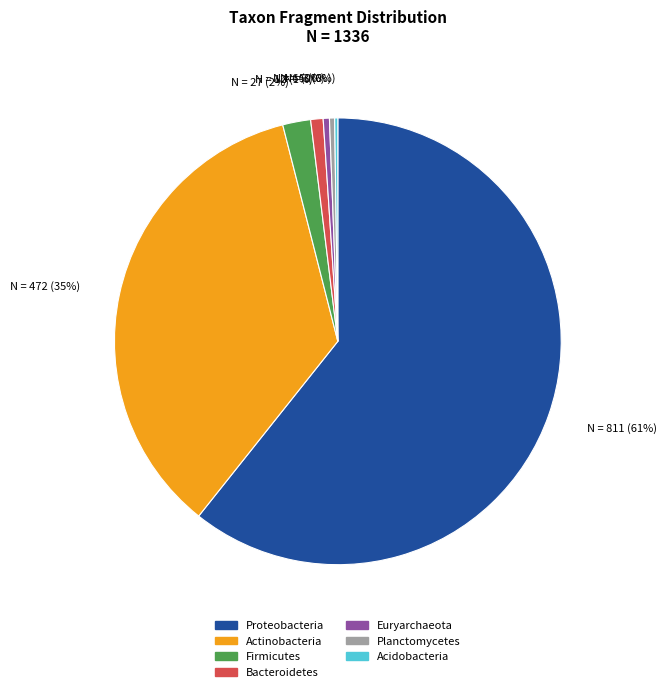

What percentage is the Actinobacteria slice, to the nearest percent?

35%